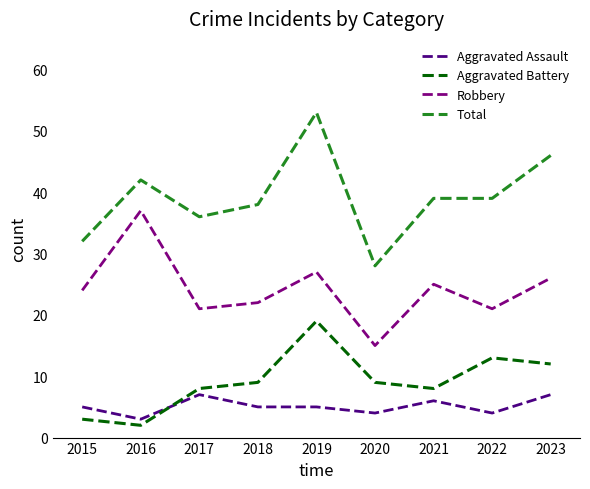

What value does the Aggravated Battery series have at 2017?

8